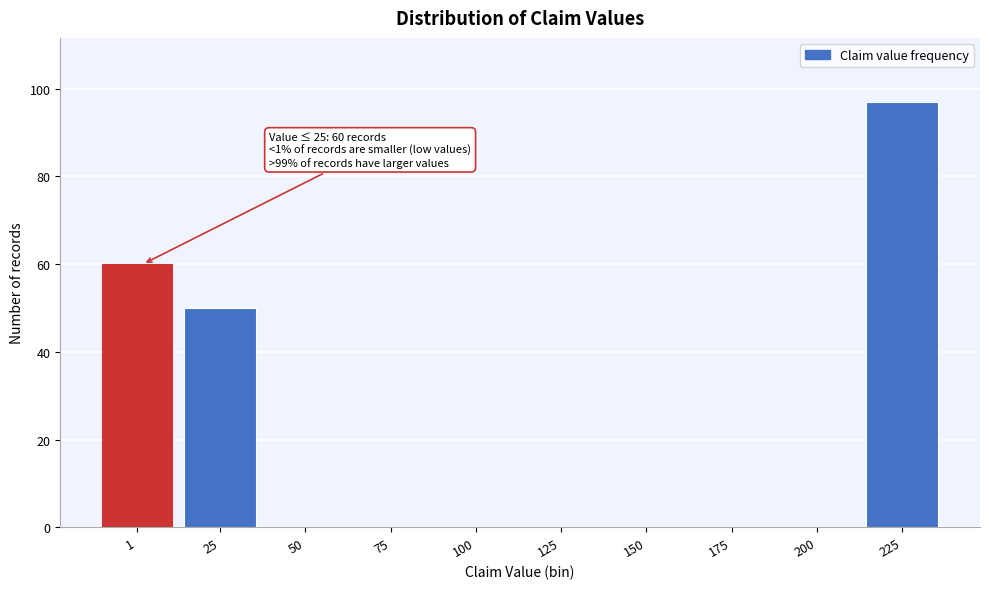

Reading right to left, list all the values displayed in this chart.

225=97	200=0	175=0	150=0	125=0	100=0	75=0	50=0	25=50	1=60